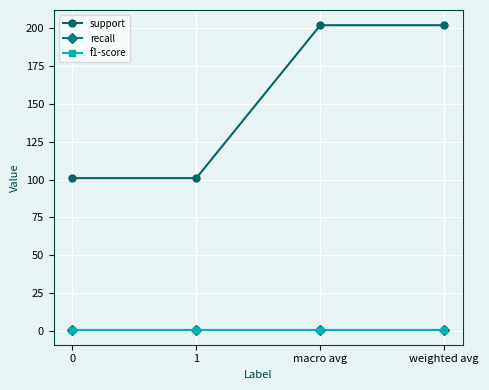

What is the difference between the support values at macro avg and 0?

101